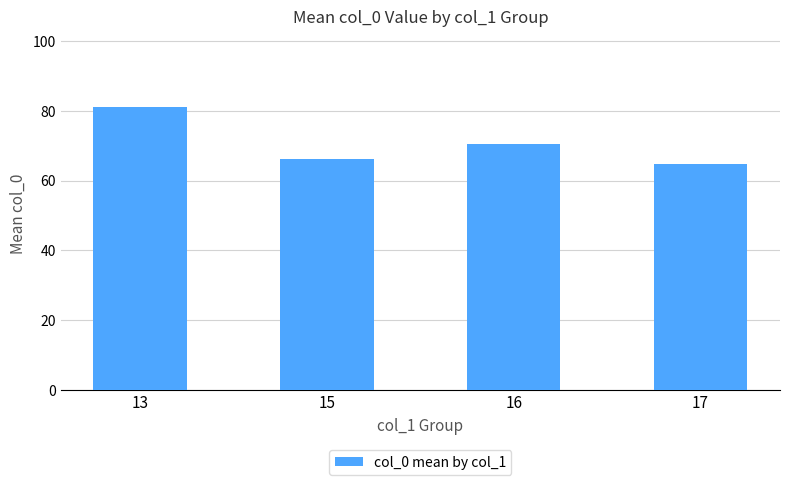

The chart shows a value of 20.4 at 15. True or false?

False